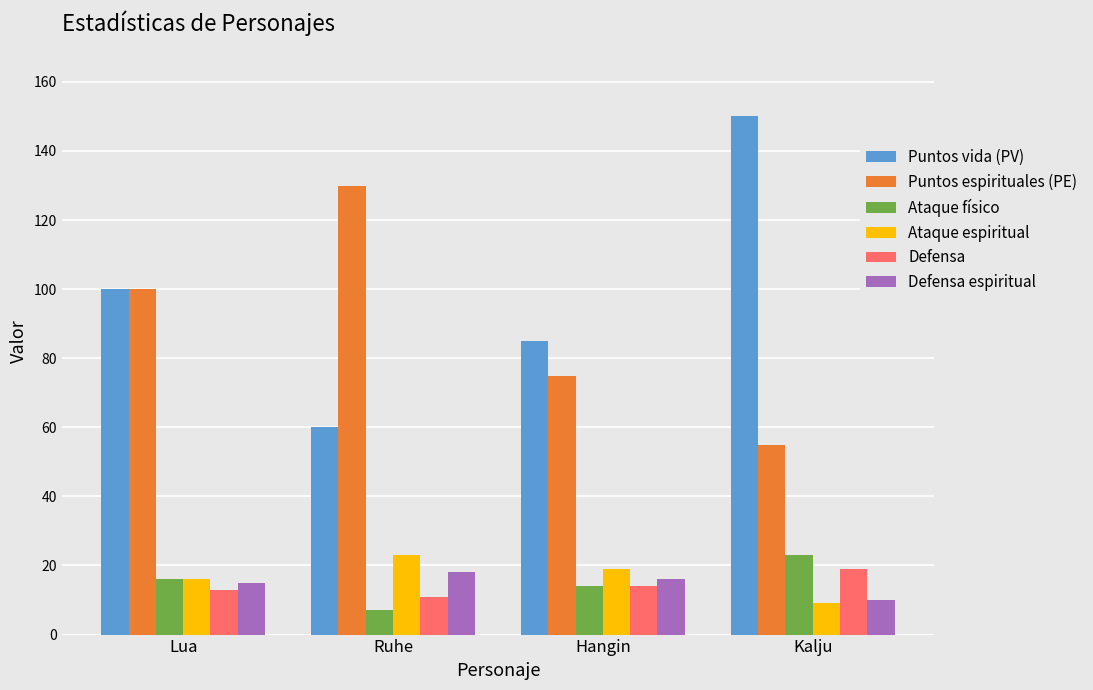

What is the difference between the second highest and minimum values in the Puntos vida (PV) series?

40